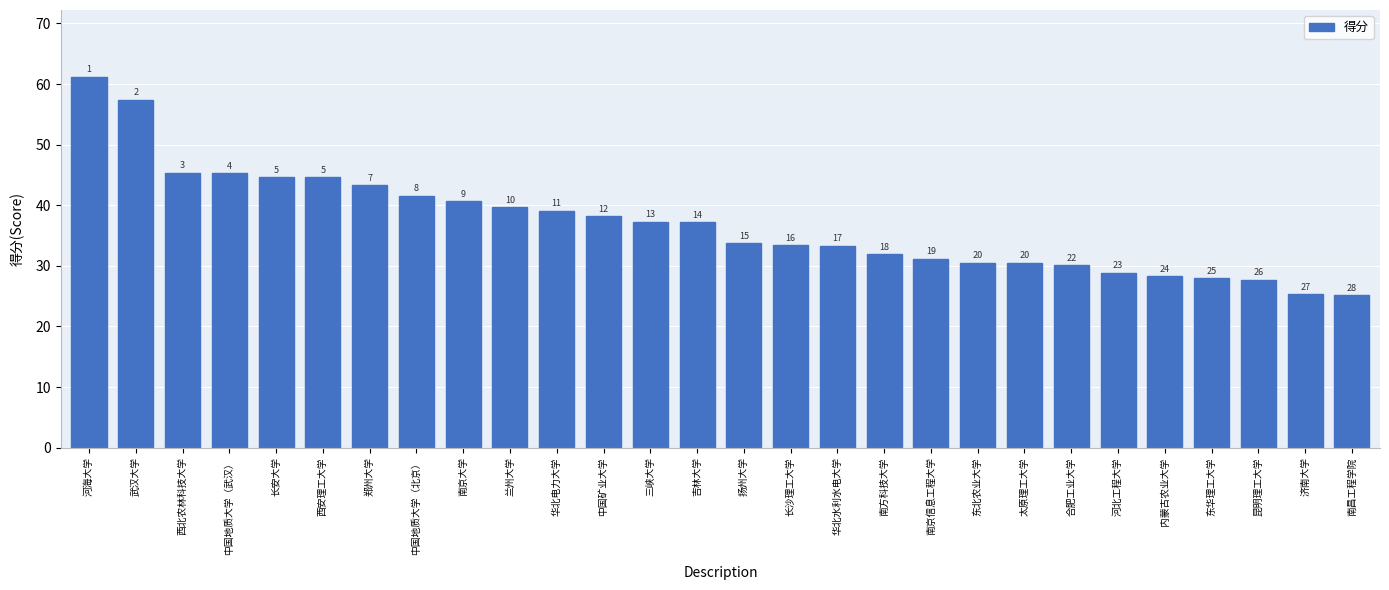

Rank the categories by value from lowest to highest.

南昌工程学院, 济南大学, 昆明理工大学, 东华理工大学, 内蒙古农业大学, 河北工程大学, 合肥工业大学, 东北农业大学, 太原理工大学, 南京信息工程大学, 南方科技大学, 华北水利水电大学, 长沙理工大学, 扬州大学, 吉林大学, 三峡大学, 中国矿业大学, 华北电力大学, 兰州大学, 南京大学, 中国地质大学（北京）, 郑州大学, 长安大学, 西安理工大学, 中国地质大学（武汉）, 西北农林科技大学, 武汉大学, 河海大学